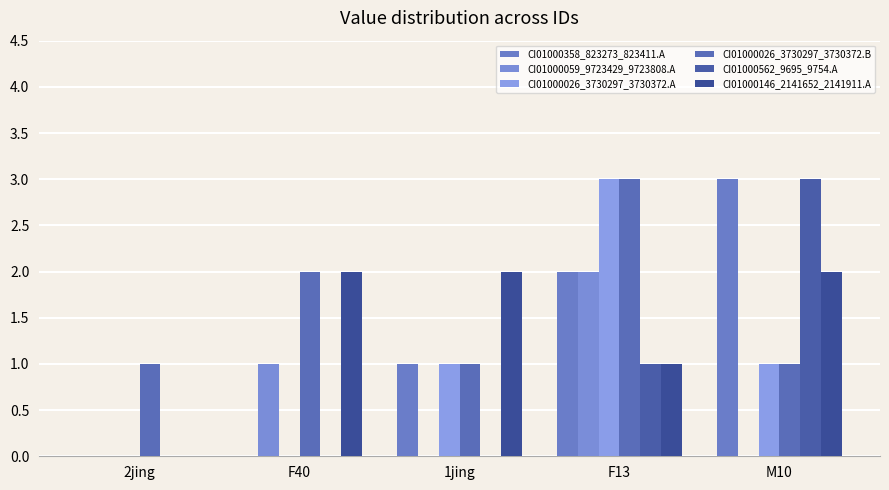

What is the approximate value of CI01000026_3730297_3730372.B at F40?

2